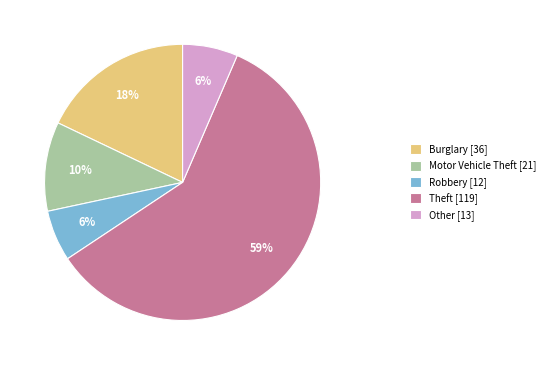

Is it true that Robbery [12] is 6% of the pie?

True